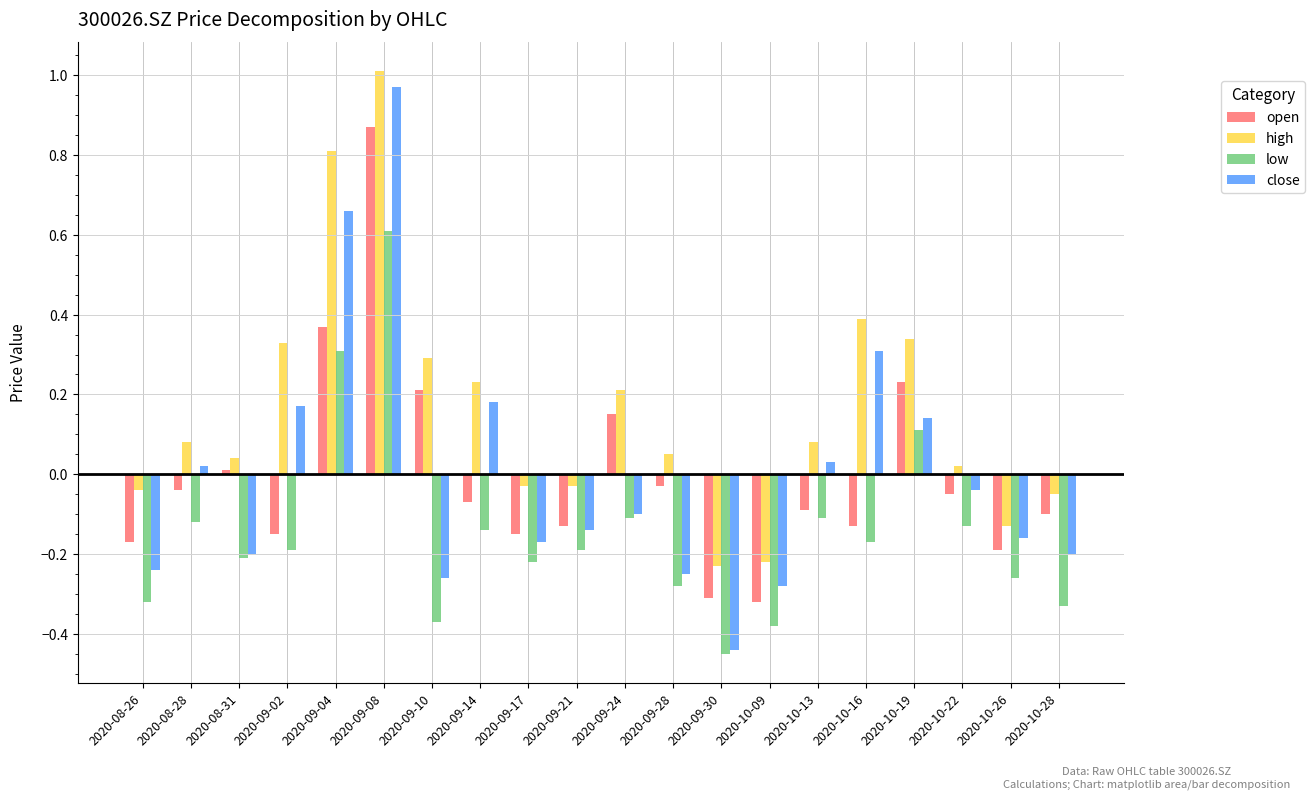

What is the maximum value shown in the chart?

1.0